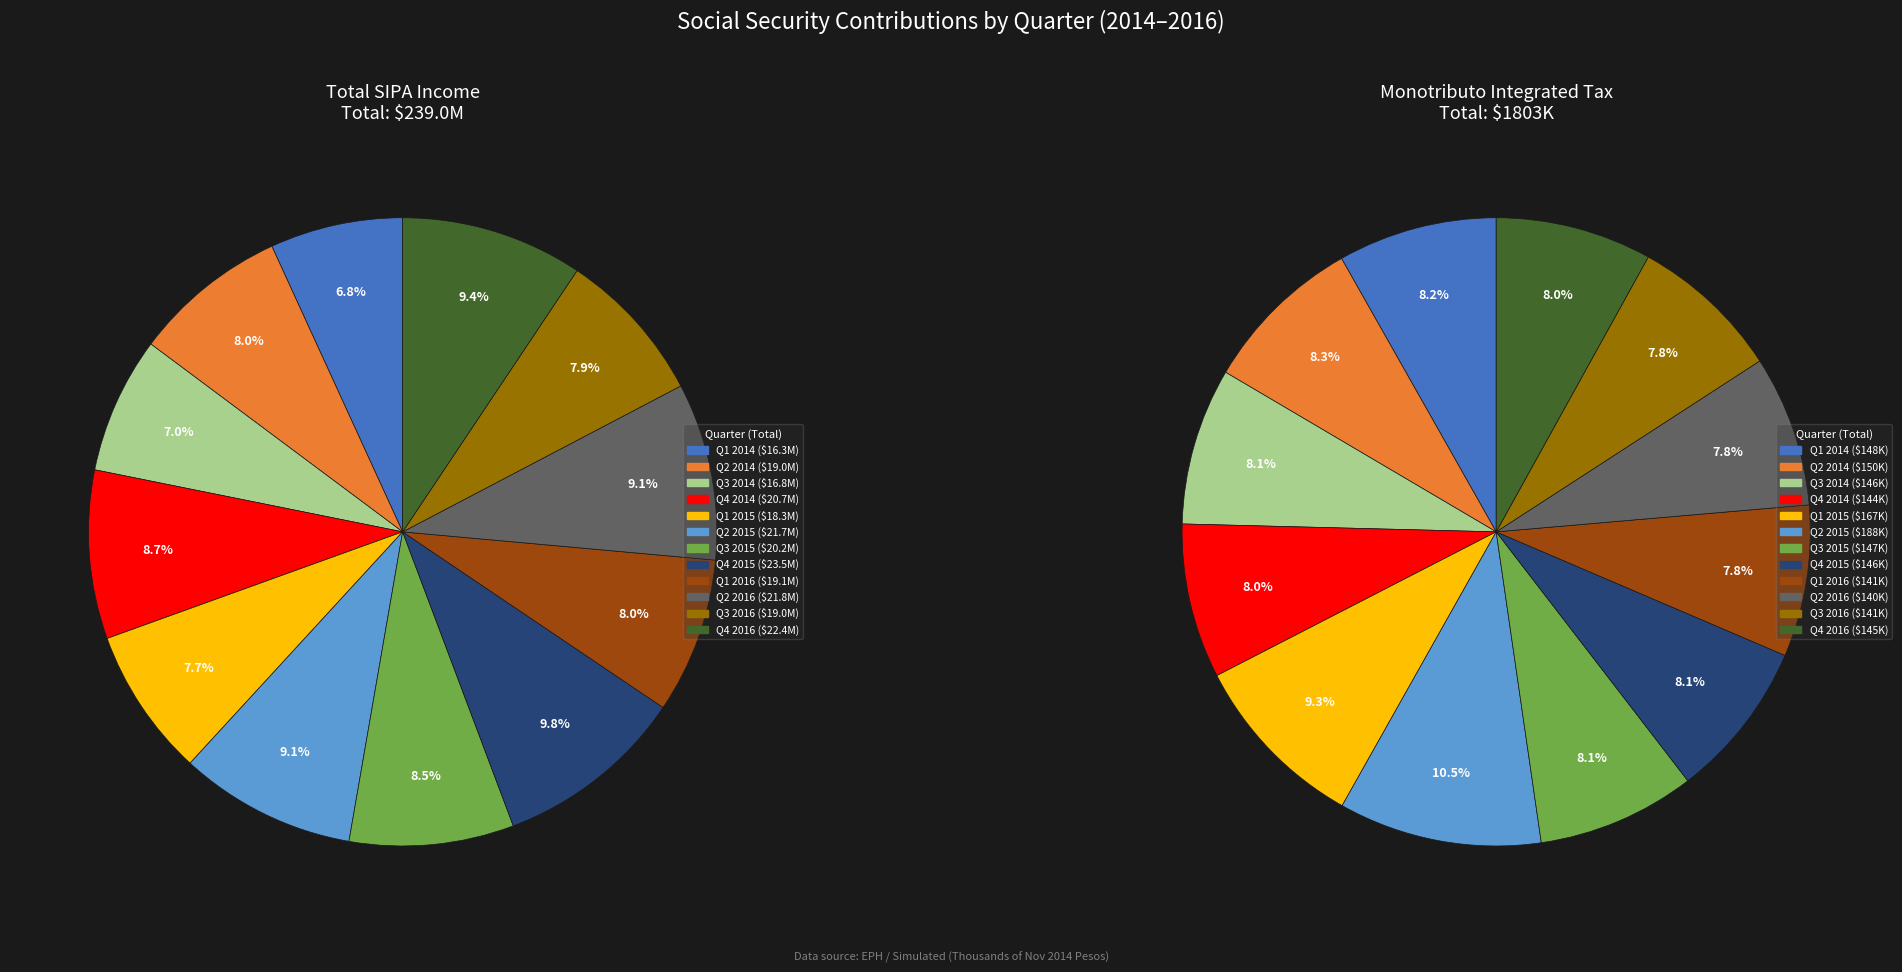

Does any single category account for the majority?

No